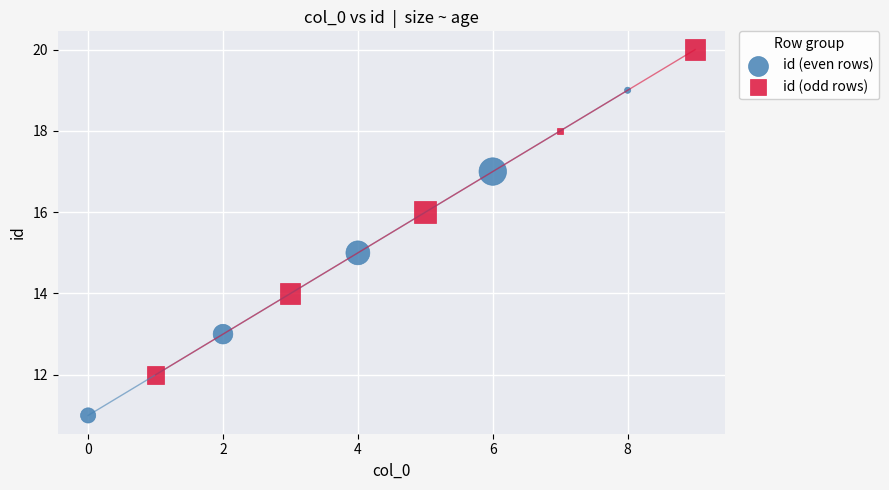

Which series reaches the minimum Y coordinate?

id (even rows)